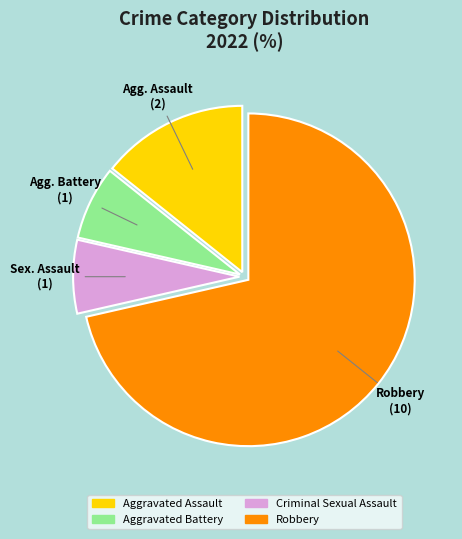

True or false: Criminal Sexual Assault accounts for 7% of the total.

True